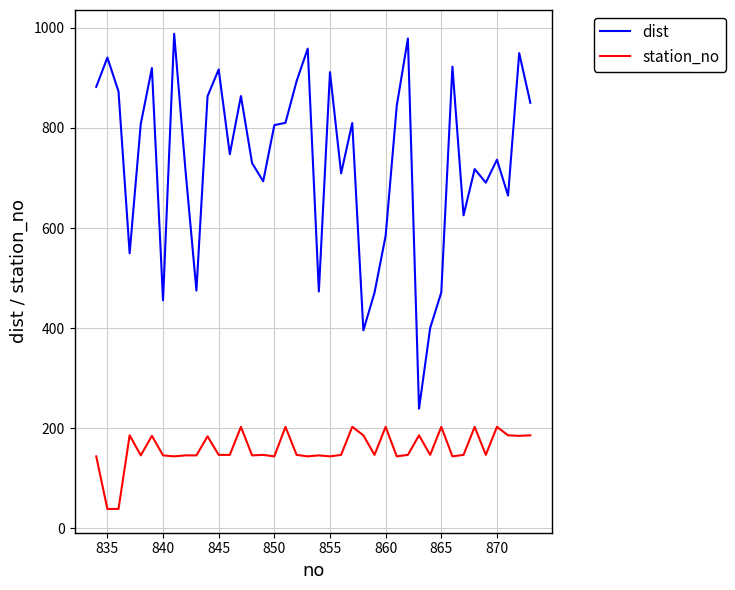

How many values in the dist series exceed 805?

20